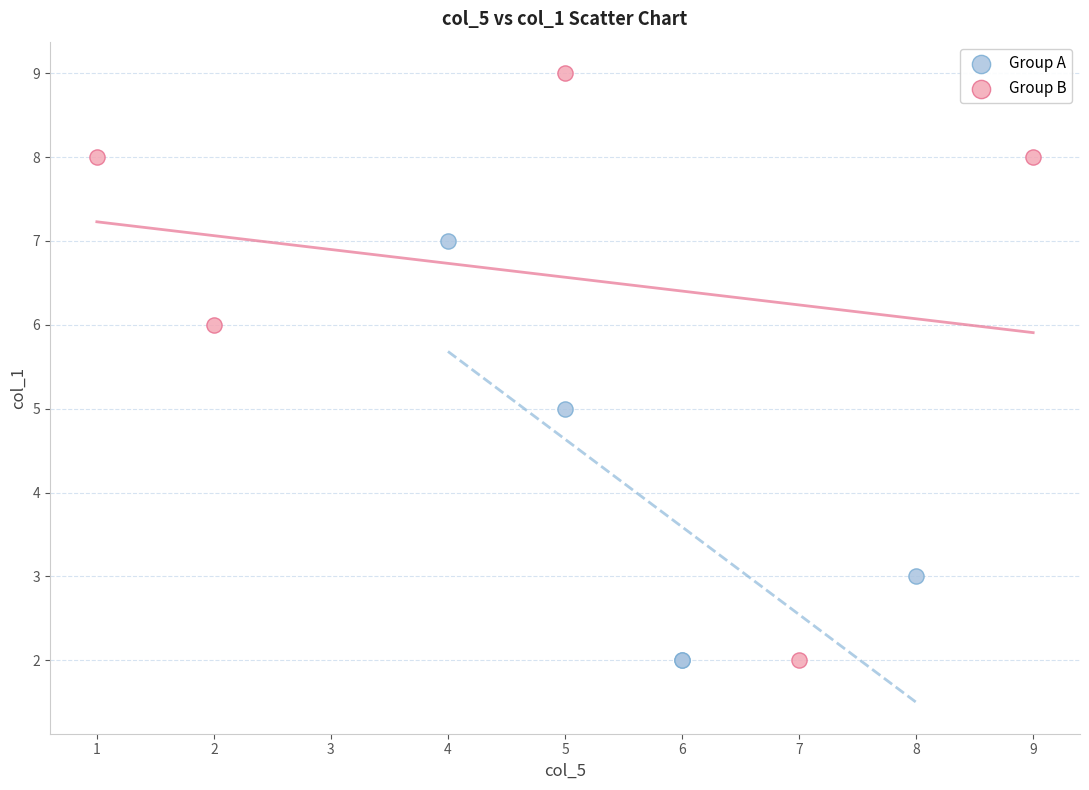

What are all the series names shown in the legend?

Group A, Group B